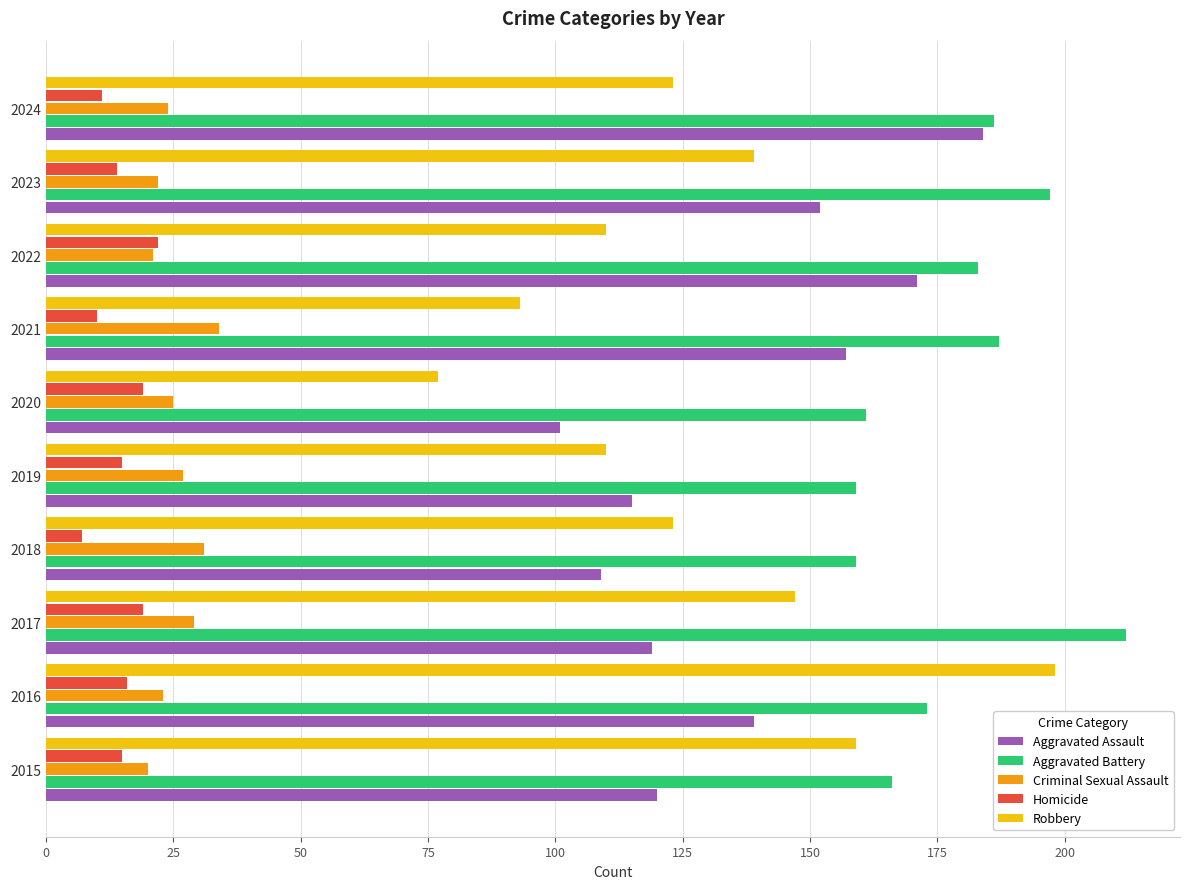

How many series are shown in this chart?

5